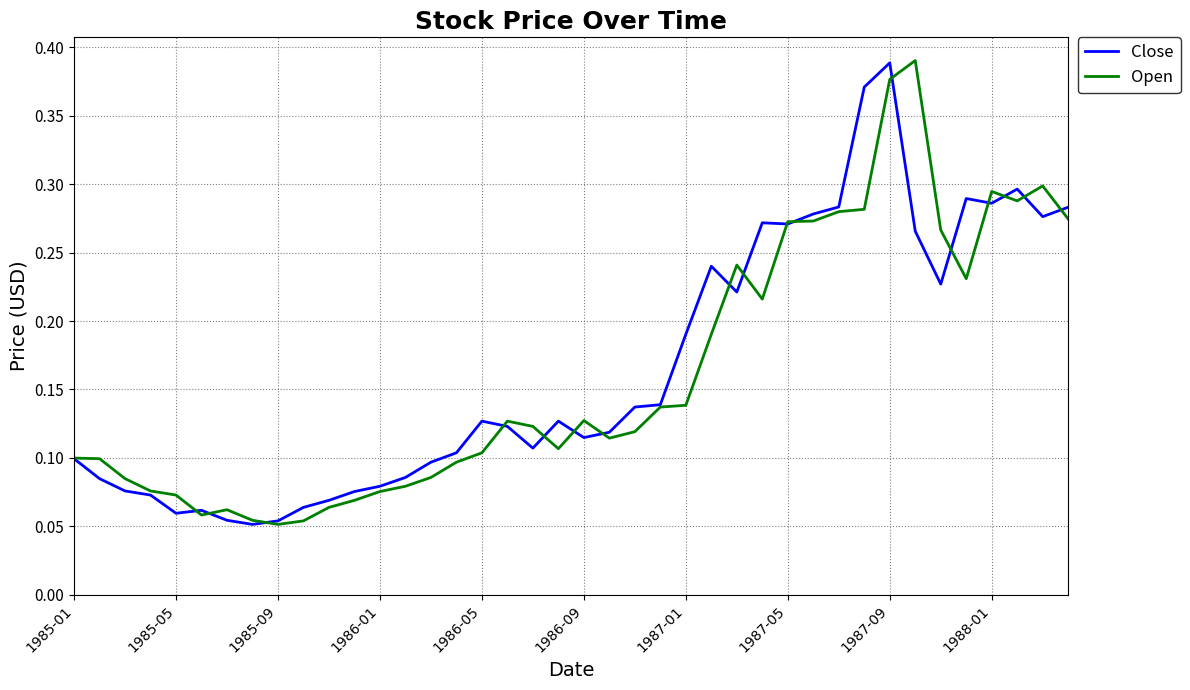

Count the Close values in the range 0 to 1.

40